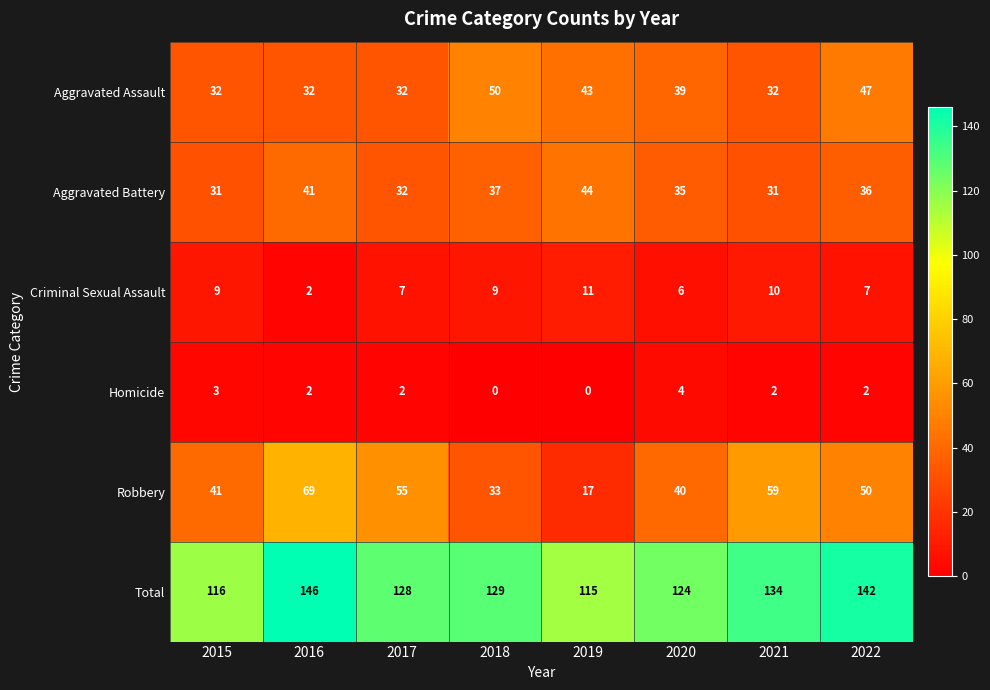

The value of Robbery at 2021 is 80. True or false?

False